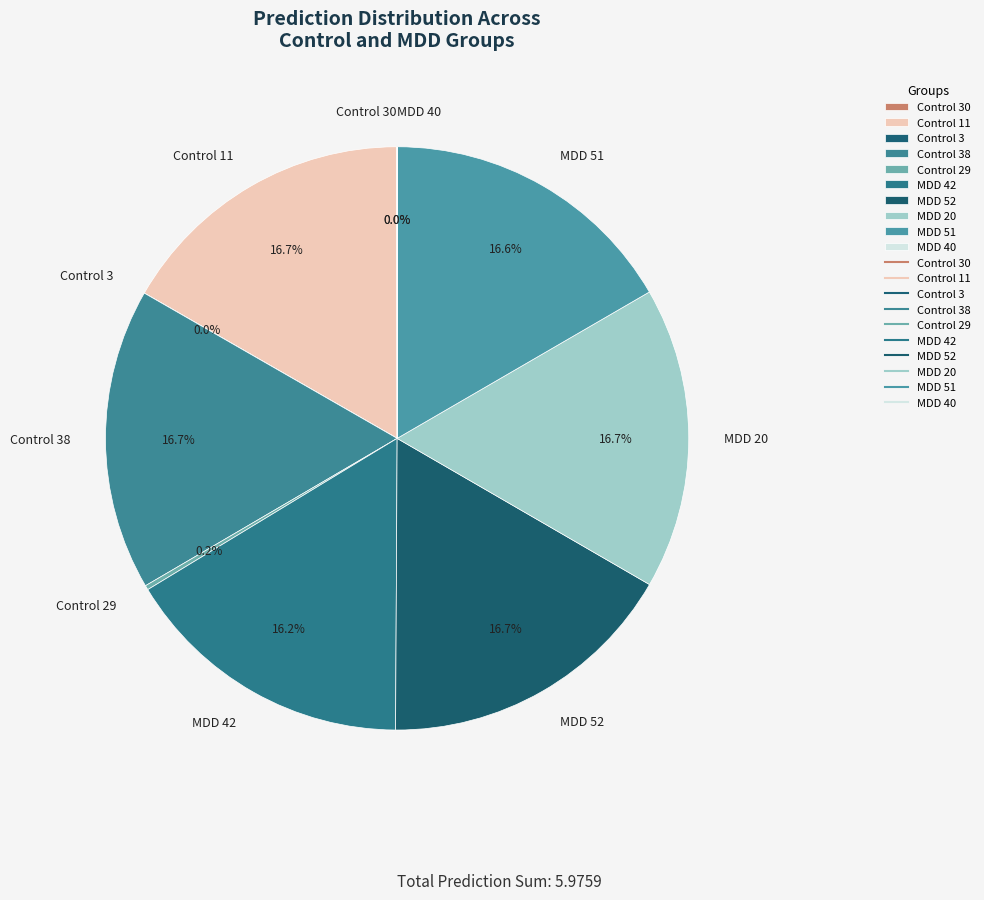

What portion of the pie excludes MDD 20?

83.3%